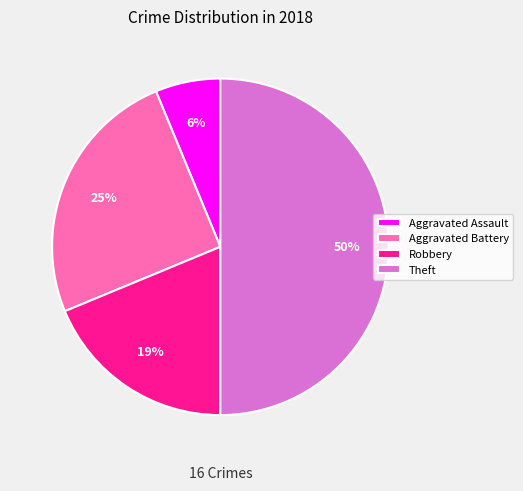

Is it true that Aggravated Battery is 25% of the pie?

True